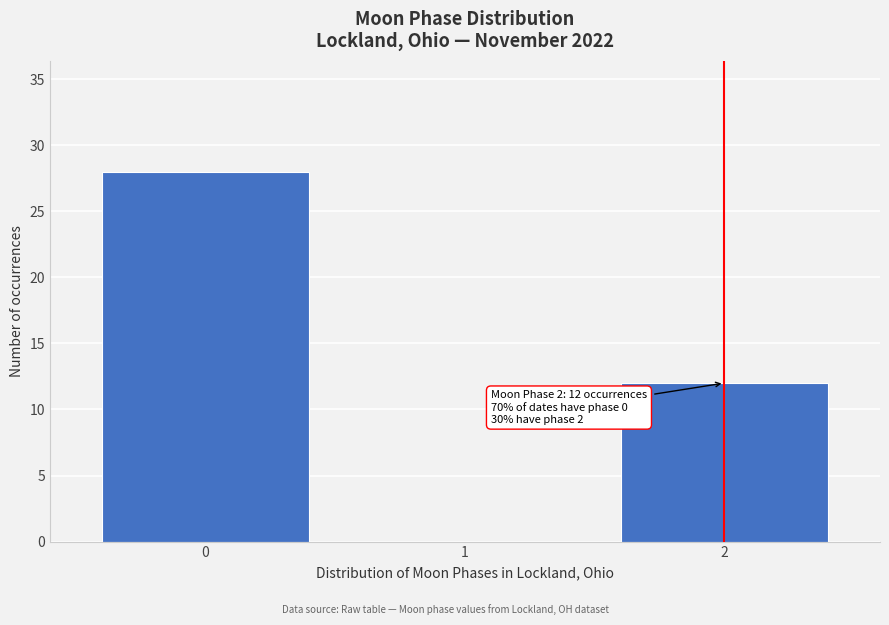

Reading left to right, what are all the values shown in this chart?

0=28	1=0	2=12